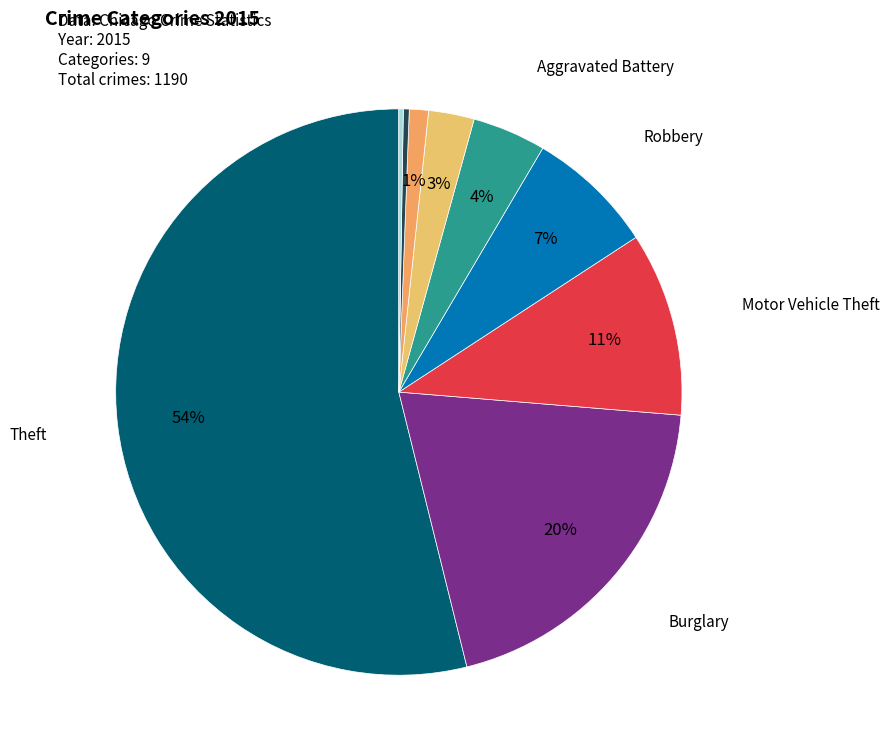

Which slice is the largest?

Theft